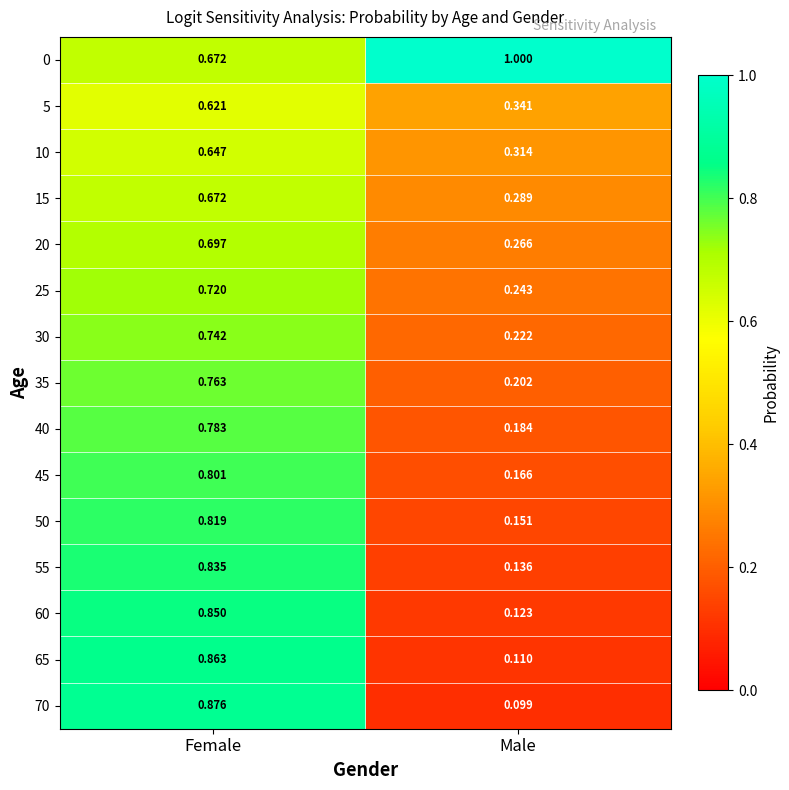

Which series has the widest spread of values?

70